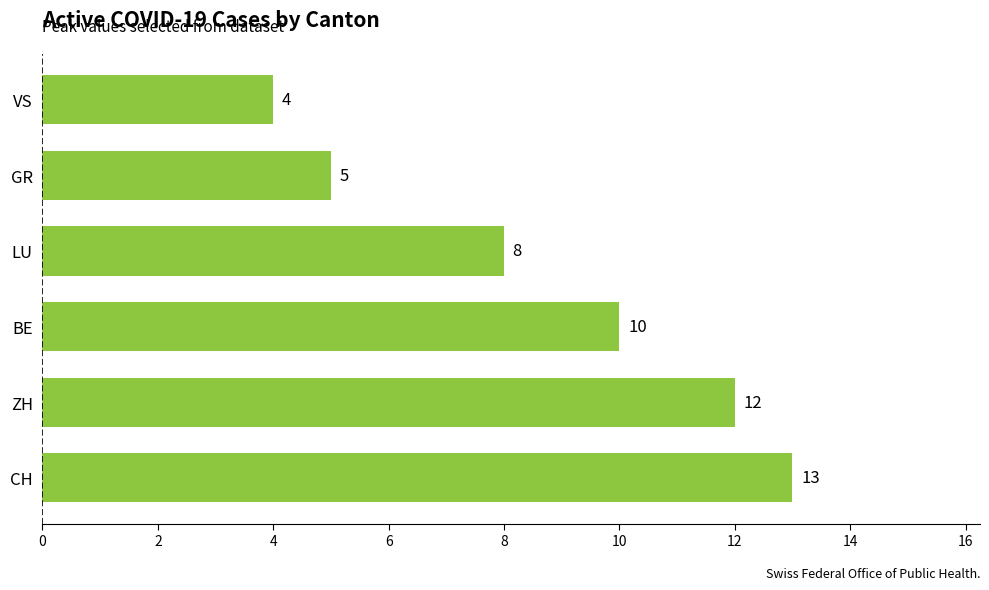

What is the average value?

9